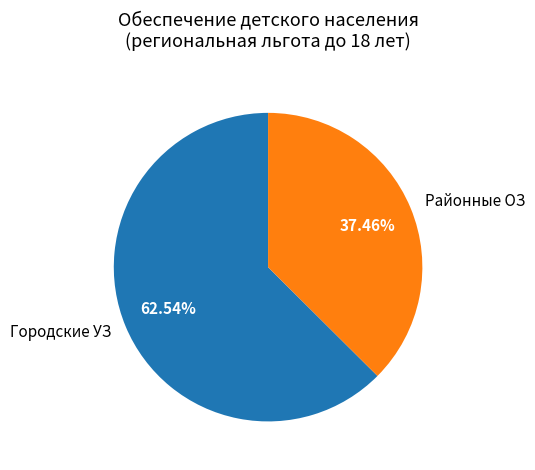

Does Городские УЗ account for over 50% of the chart?

Yes